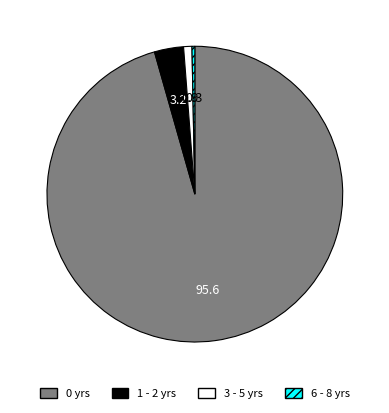

Is there any slice that represents more than half of the pie?

Yes